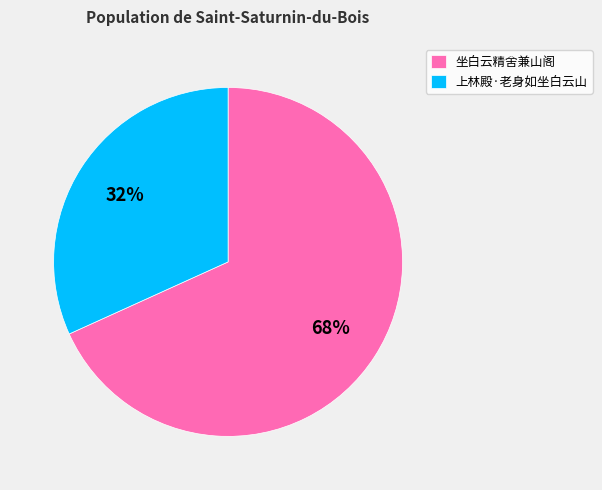

What is the ratio of the value at 坐白云精舍兼山阁 to the value at 上林殿·老身如坐白云山?

2.1